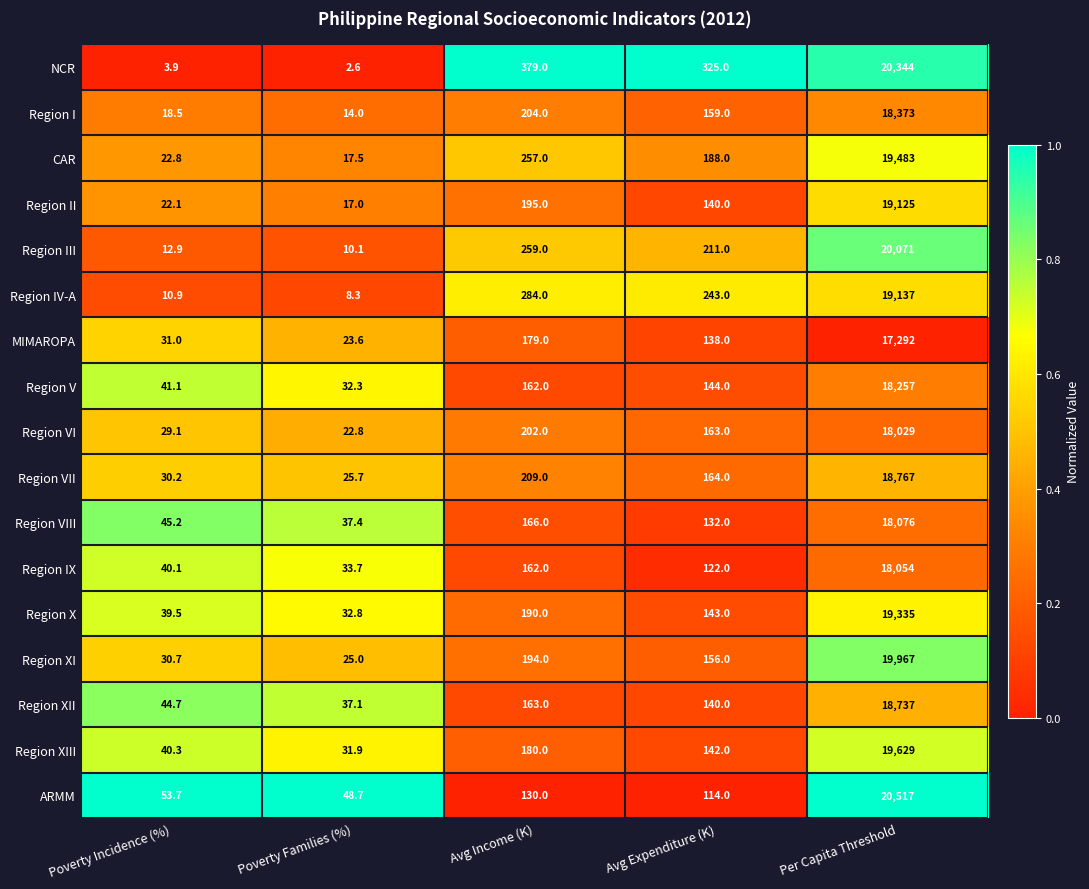

What is the maximum value for ARMM?

20517.0